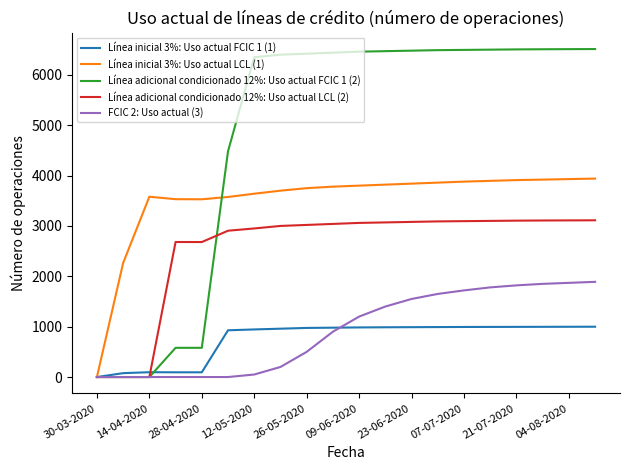

How many lines are shown in the chart?

5